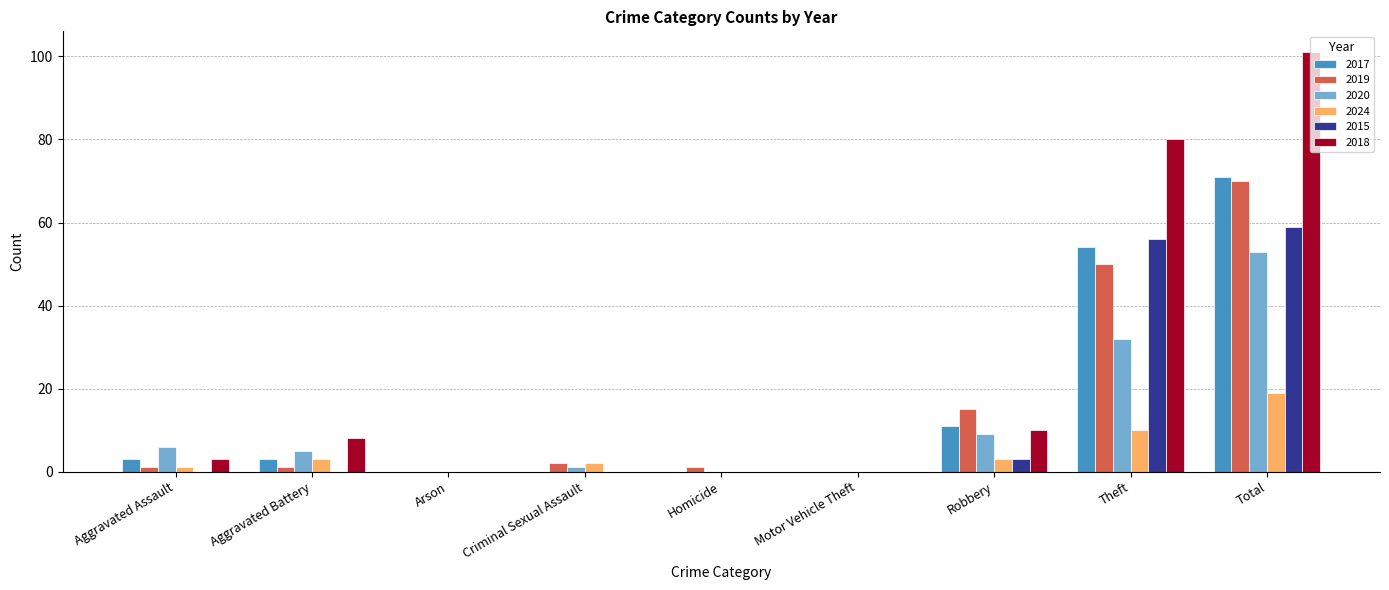

Is it true that 2024 equals 3 at Aggravated Battery?

True